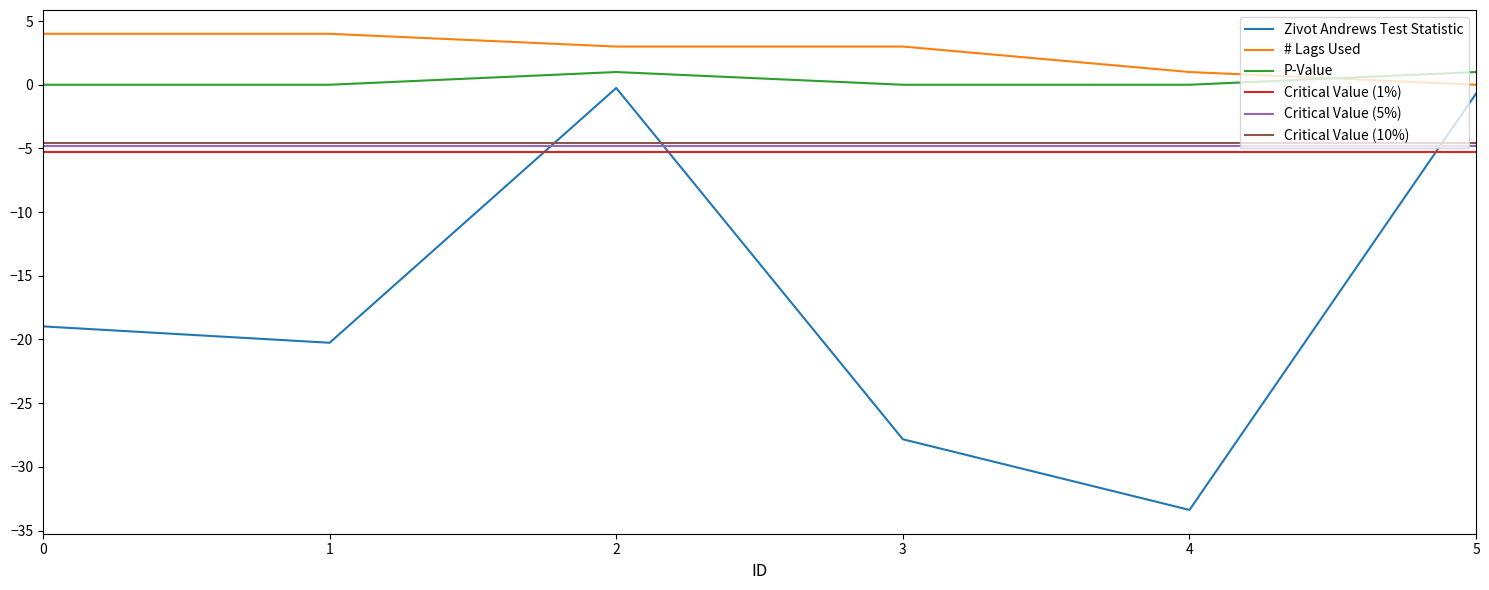

Between 3 and 4, which series saw the biggest shift?

Zivot Andrews Test Statistic